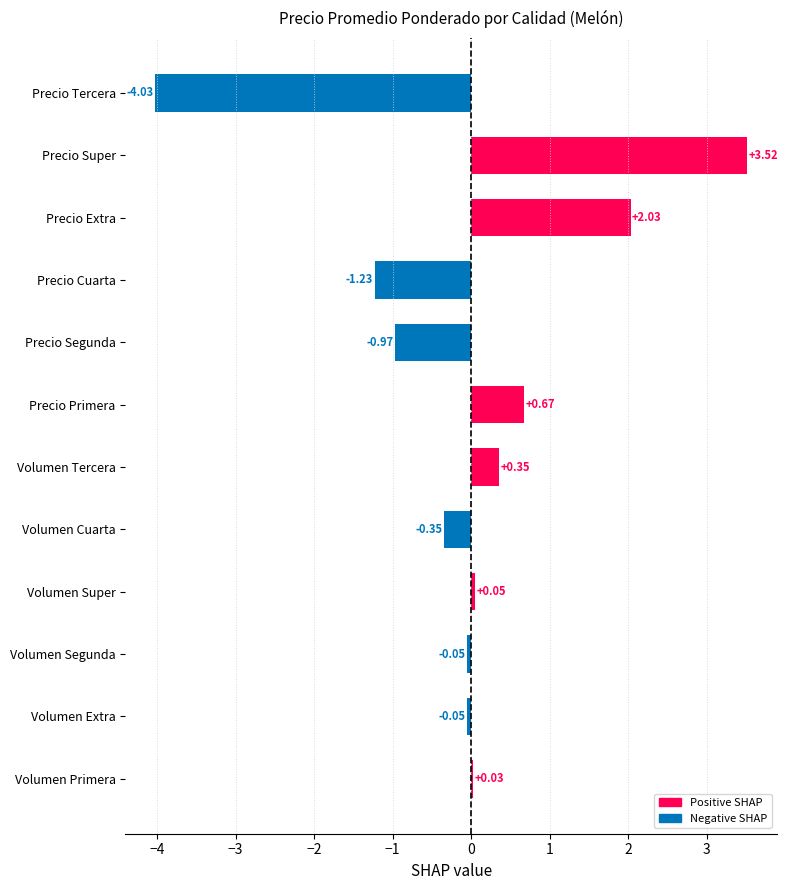

Which category has the highest value across all series?

Precio Super